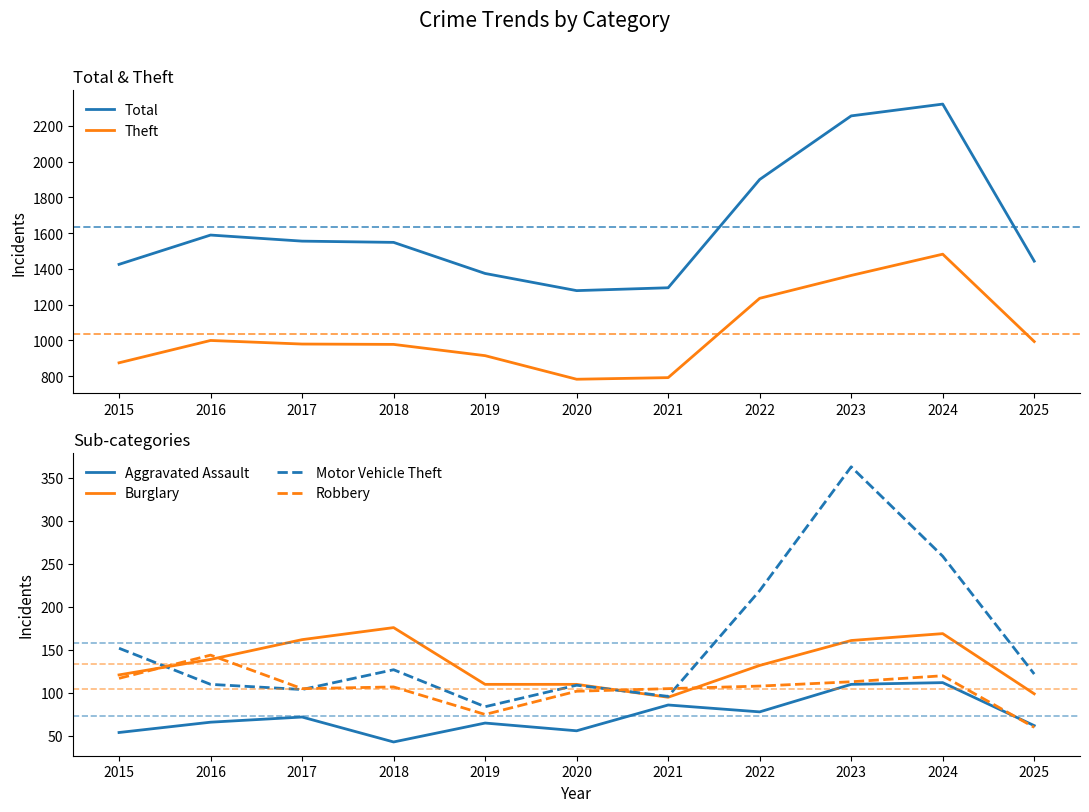

True or false: Robbery and Motor Vehicle Theft cross at least once.

True